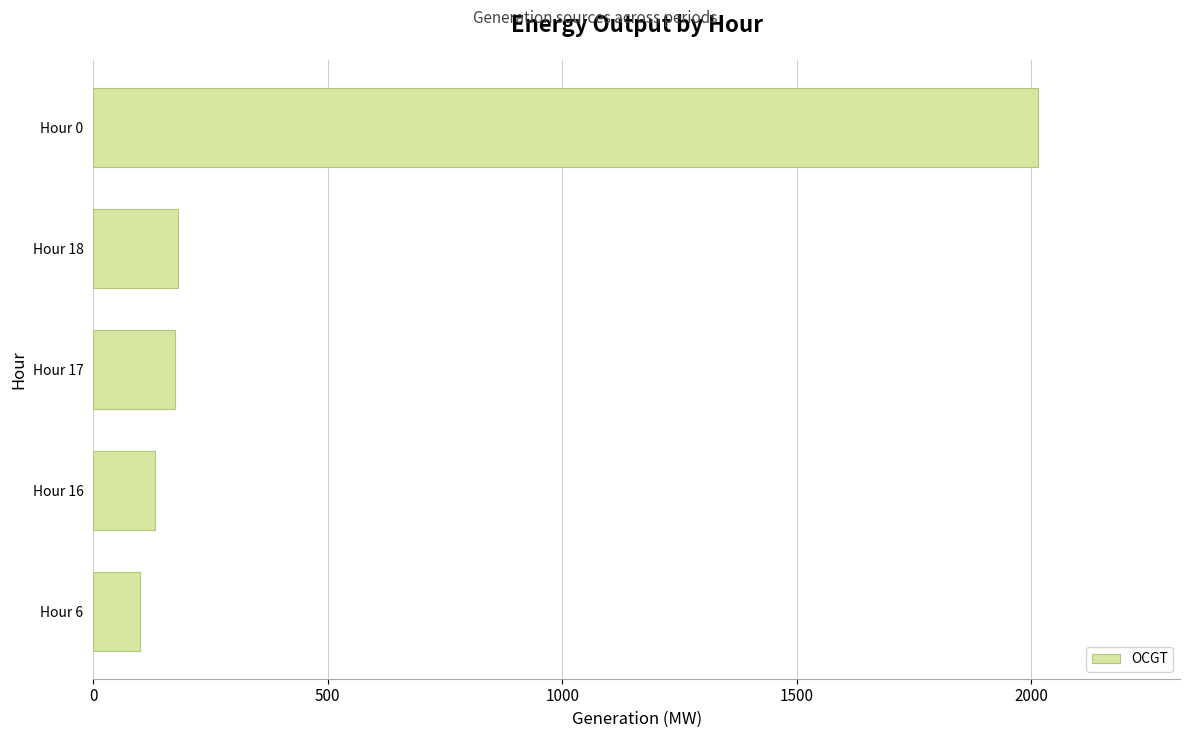

Does the chart contain any negative values?

No